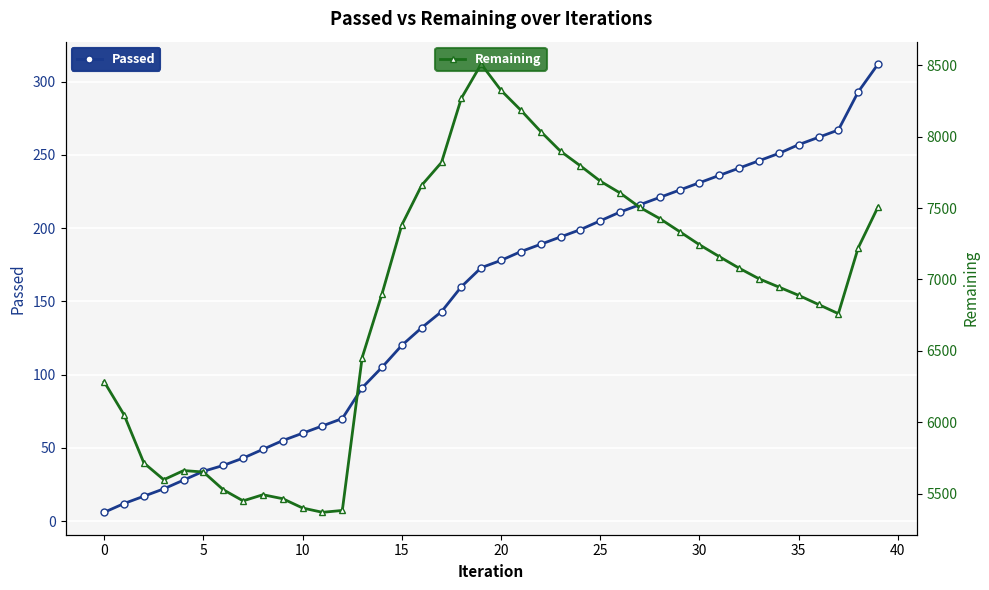

At which category is the sum across all series the highest?

19